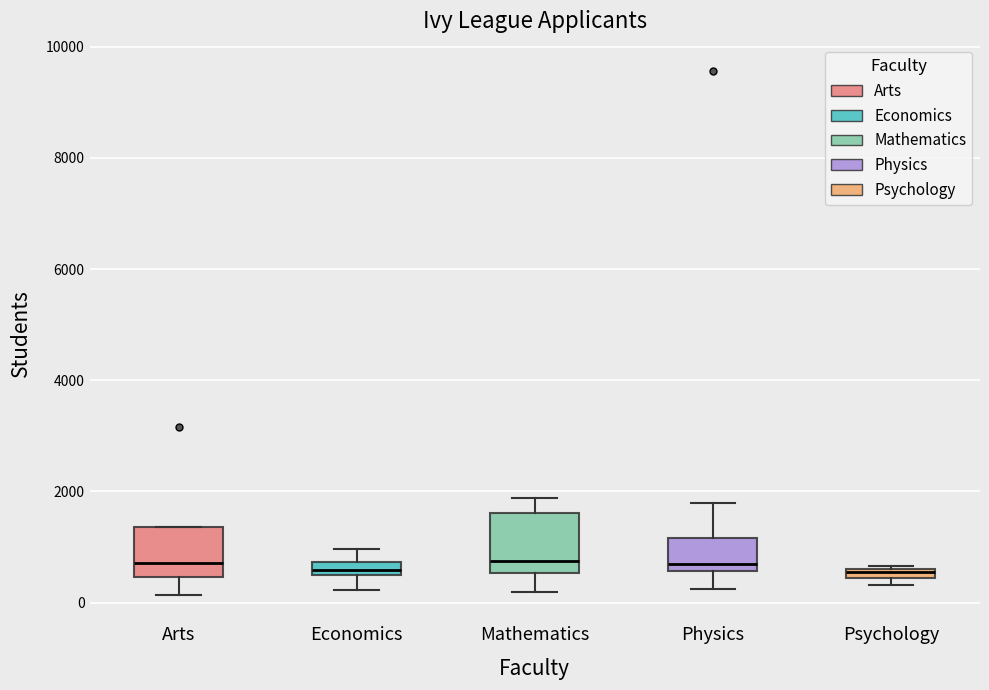

Where is the upper edge of the box for Psychology on the y-axis? The values are not printed on the chart, so give them approximately, as read against the axis.

600